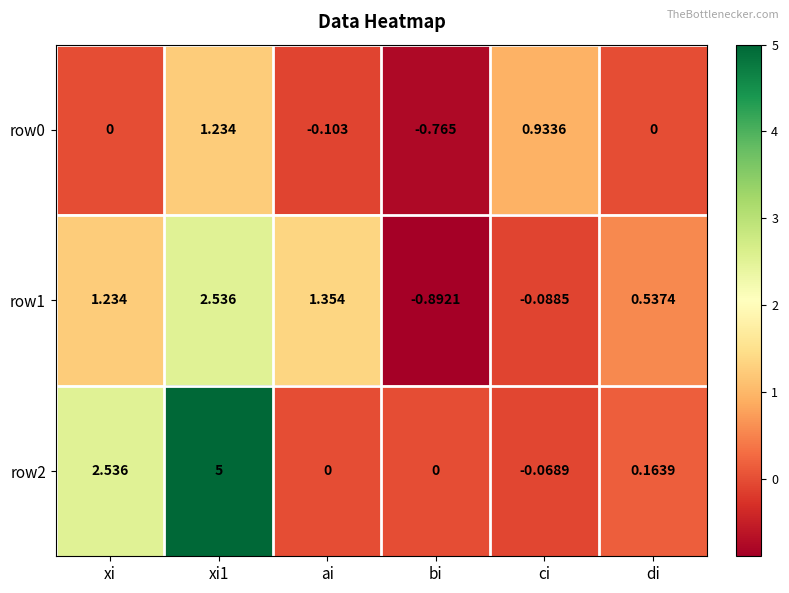

Which label corresponds to the smallest value in the chart?

bi